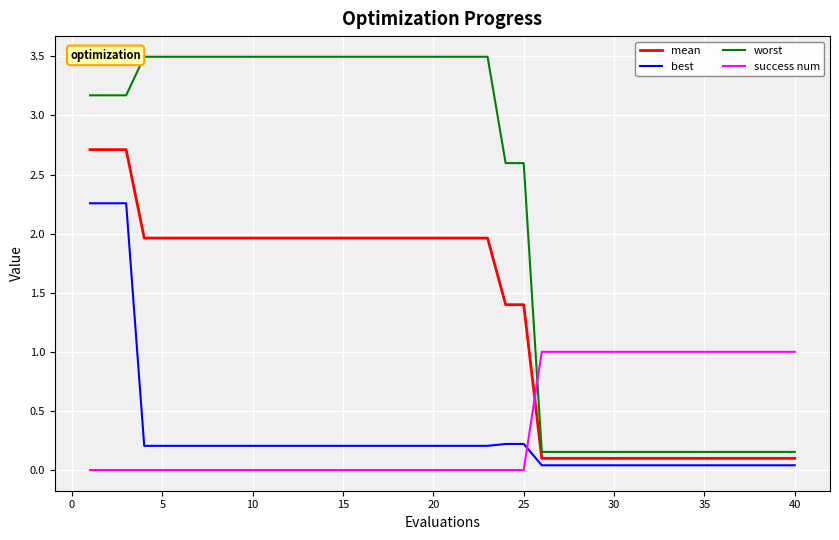

How many distinct data groups are displayed?

4